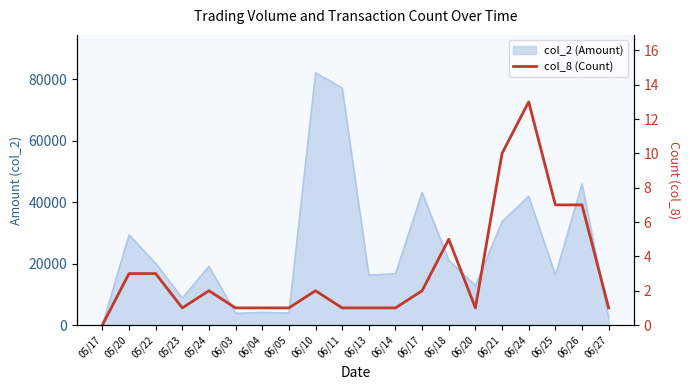

What is the sum of all values?

63